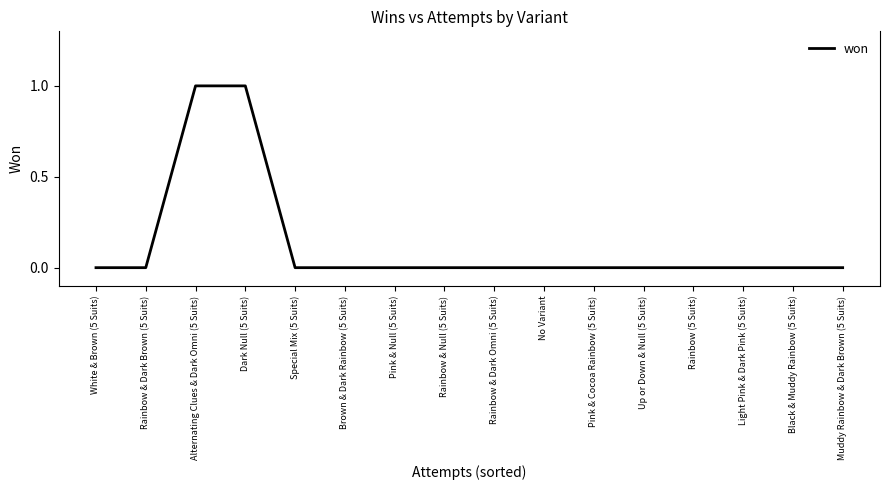

What is the difference between the second highest and minimum values?

1